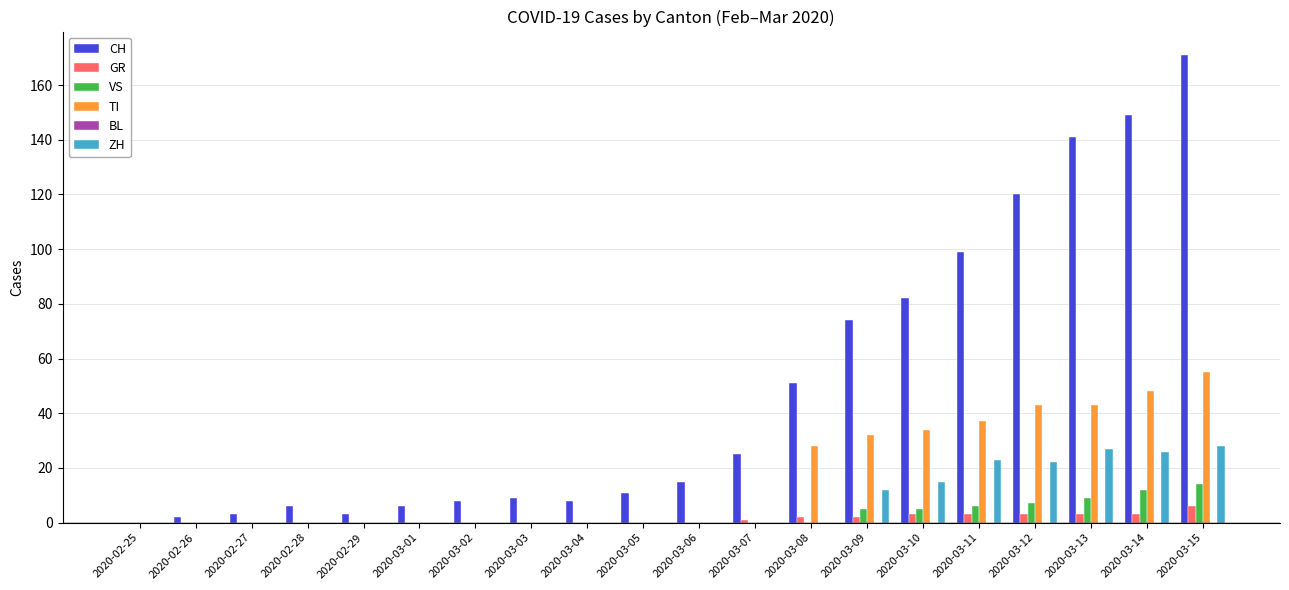

Where is CH nearest to the value 85?

2020-03-10